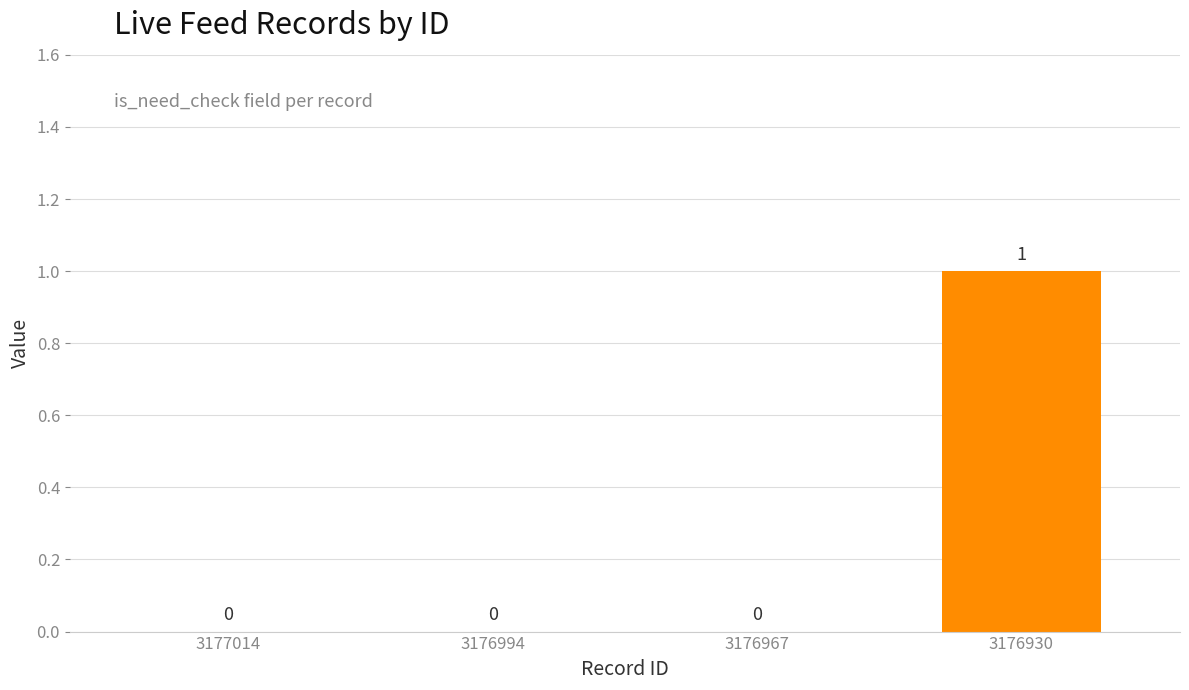

Which category has the highest value across all series?

3176930